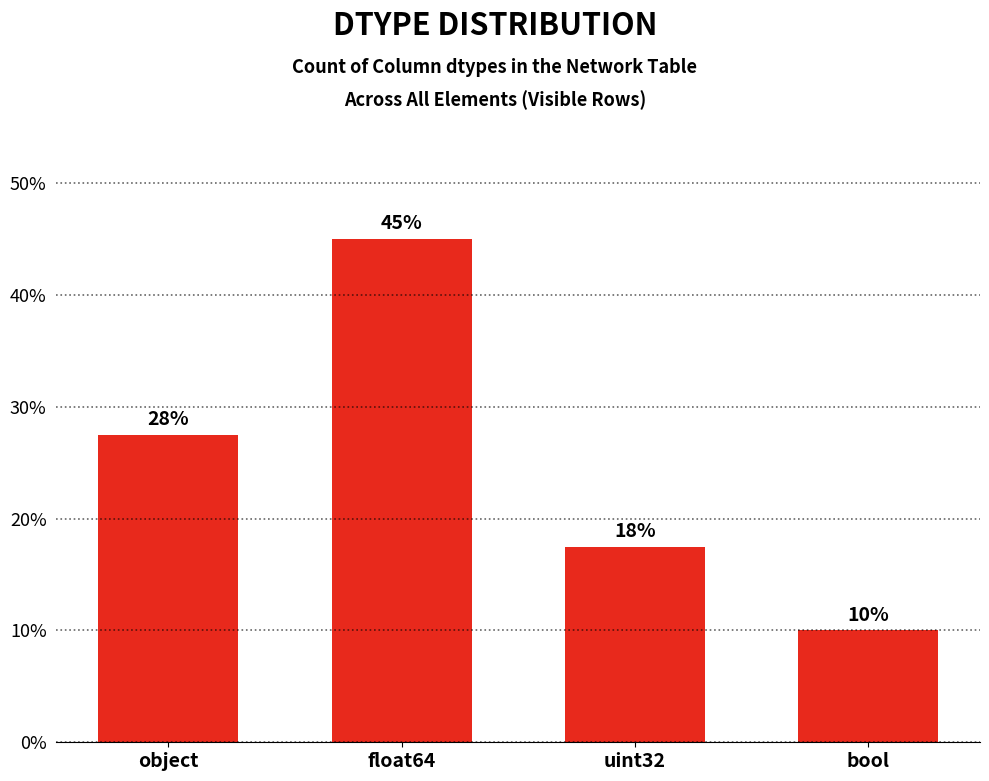

Approximately how many times larger is the value at float64 compared to object?

1.6